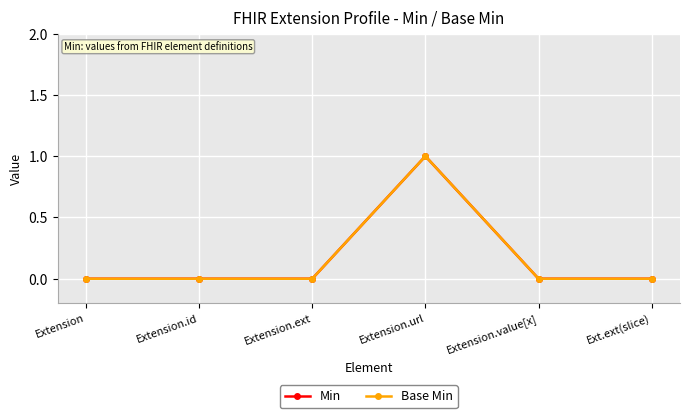

True or false: Min and Base Min cross at least once.

False